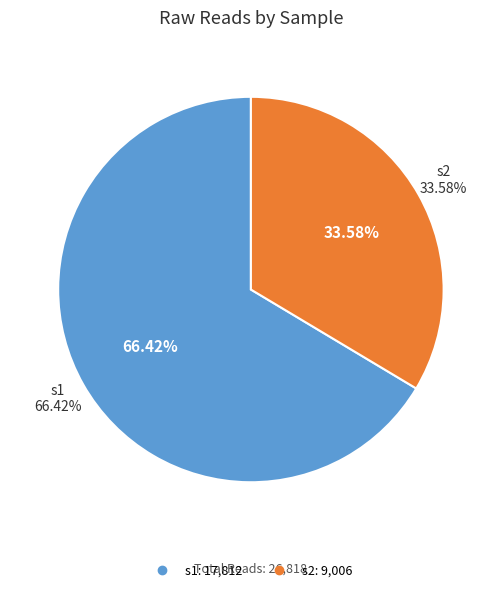

Combined, do s1 and s2 account for over 50%?

Yes